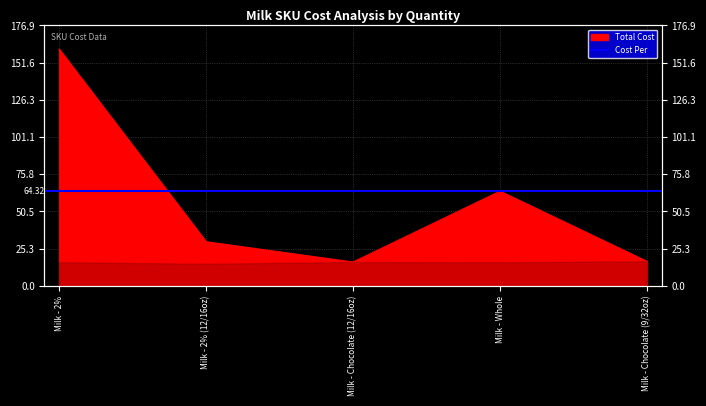

List the labels in order of value, largest first.

Milk - 2%, Milk - Whole, Milk - 2% (12/16oz), Milk - Chocolate (9/32oz), Milk - Chocolate (12/16oz)